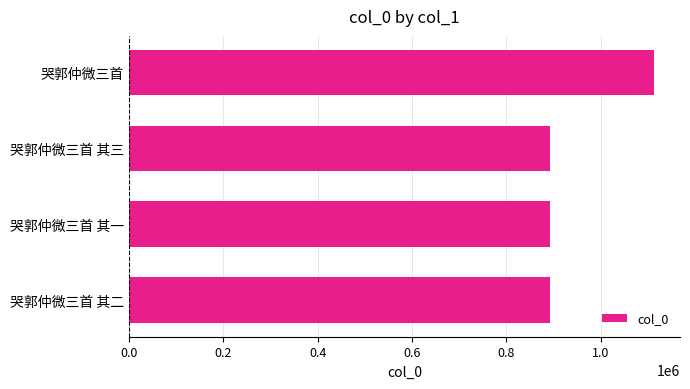

What is the greatest value displayed?

1112128